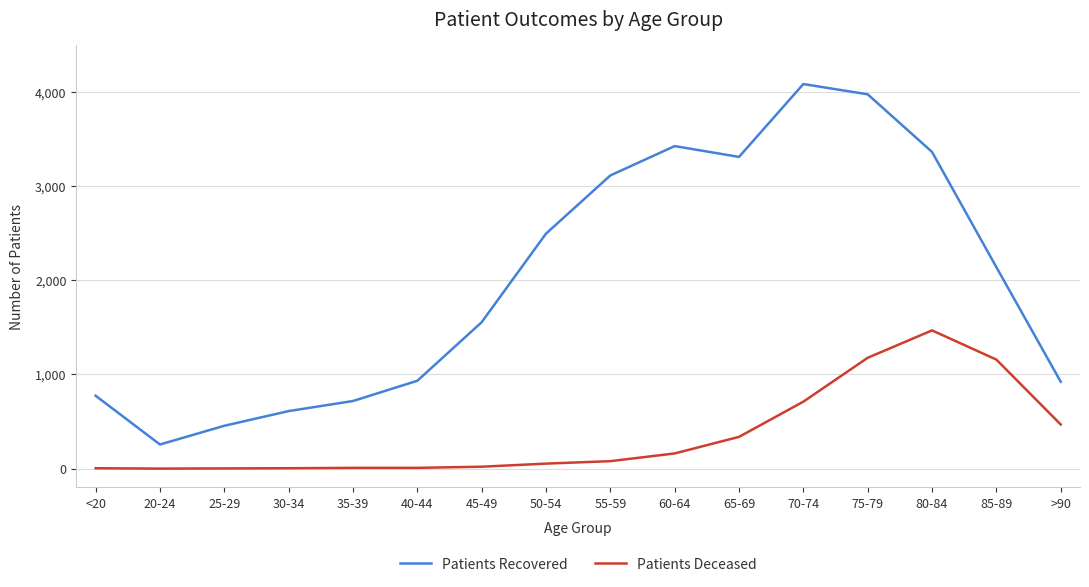

Is the value of Patients Recovered at 80-84 greater than the value of Patients Deceased at 45-49?

Yes